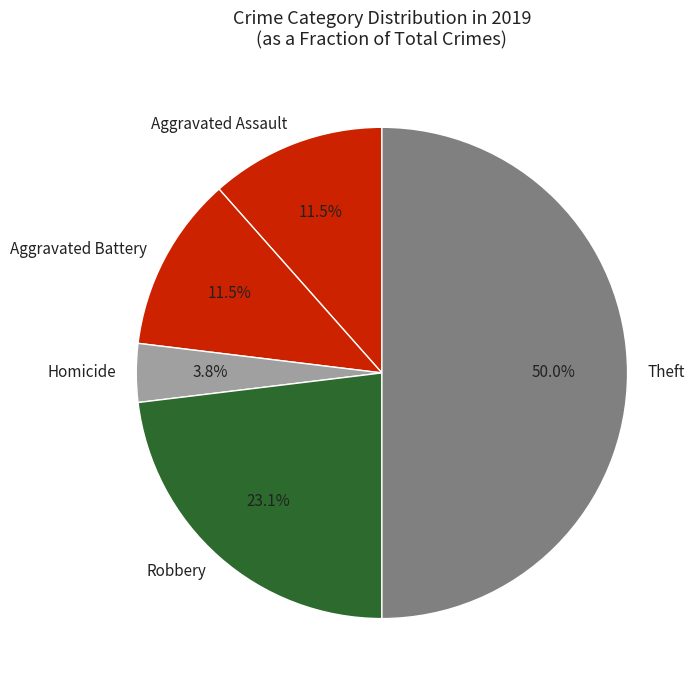

Do Homicide and Theft together represent more than half of the pie?

Yes